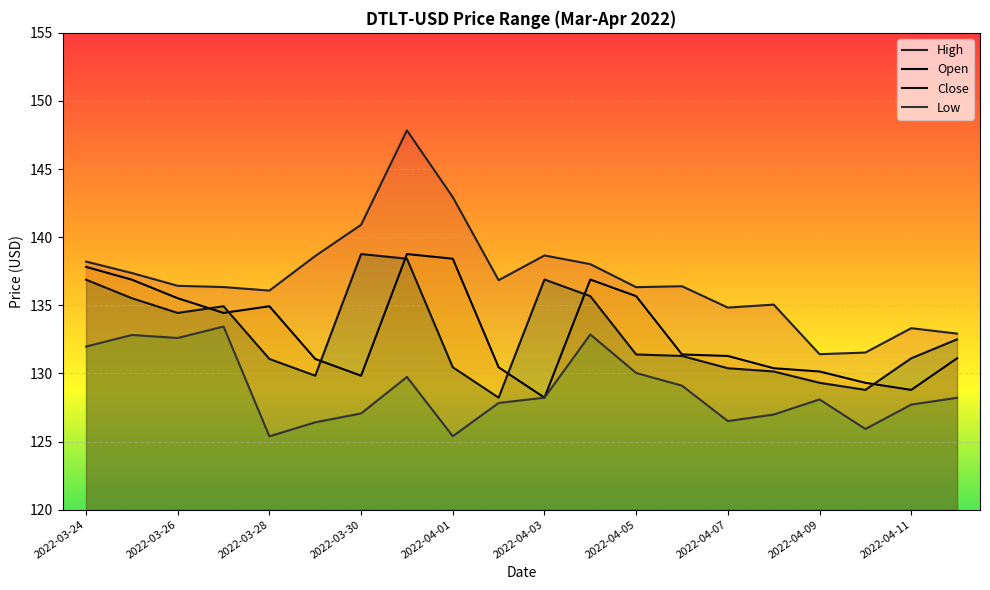

What is the value of the High point at the 8th from the left?

147.8